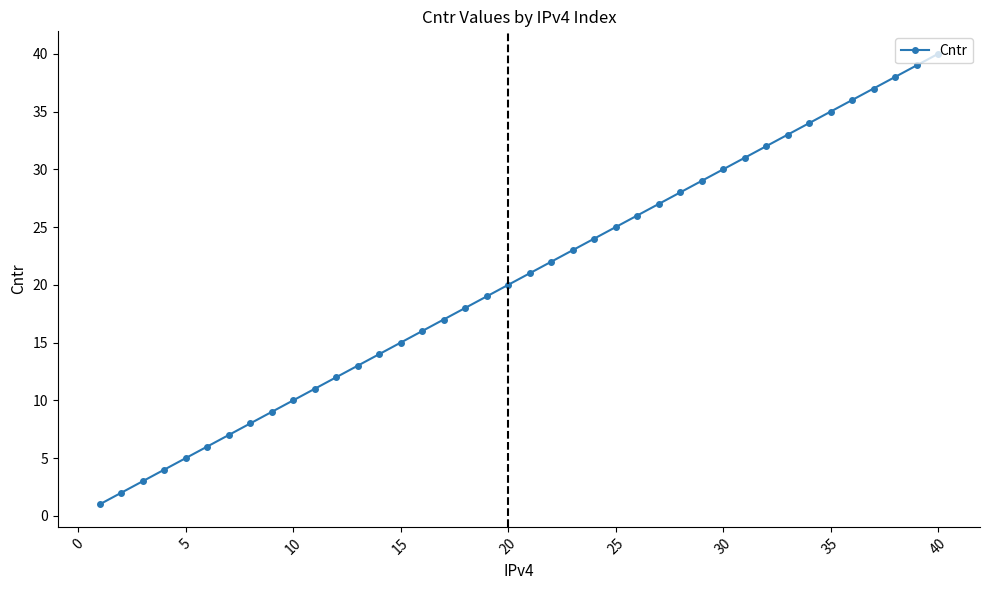

How many values are below 21?

20